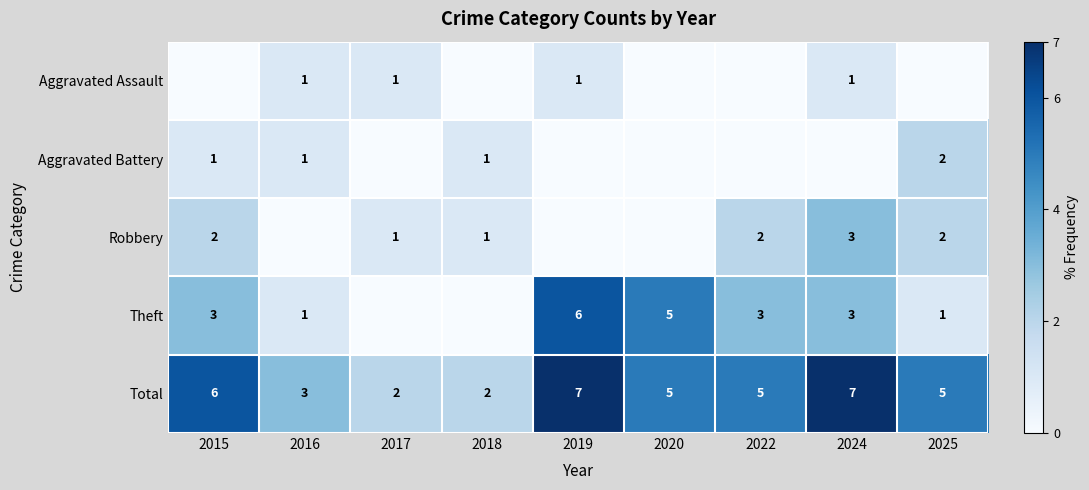

What is the sum of all Total values?

42